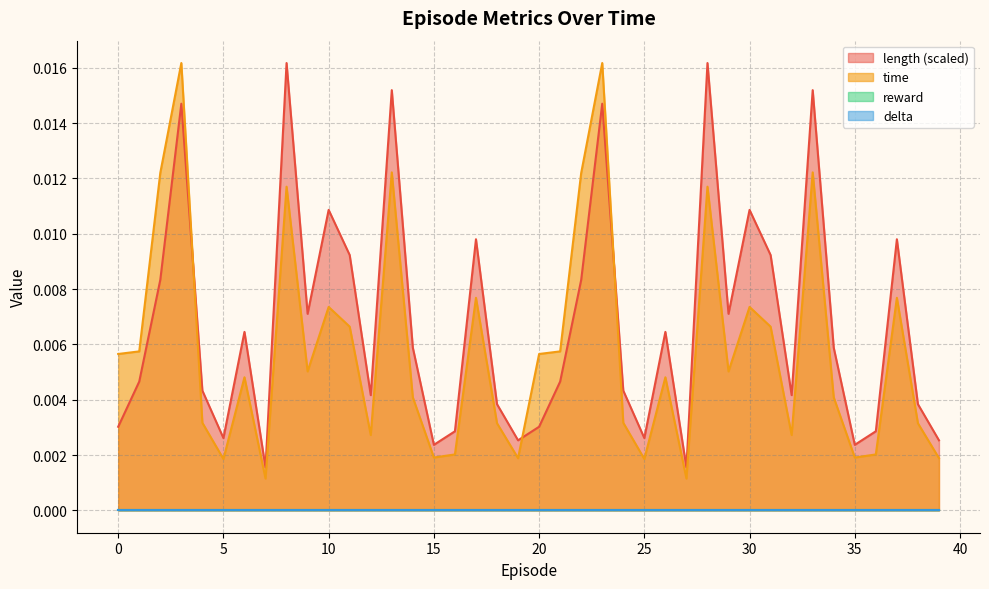

True or false: length has more than 2 points higher than both neighbors.

True